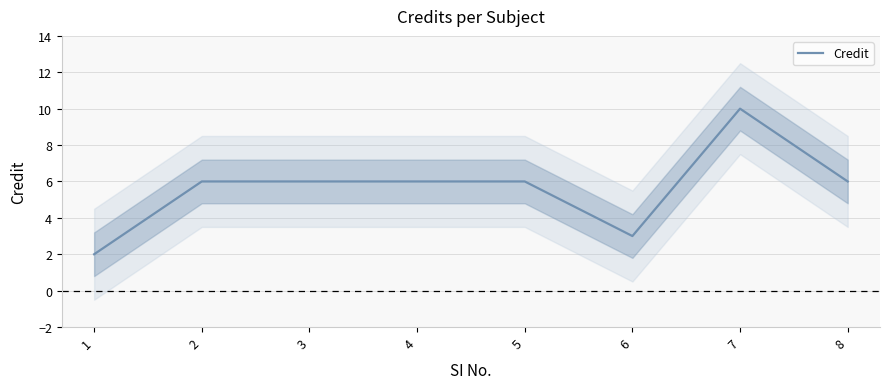

What is the value of the 5th point from the left?

6